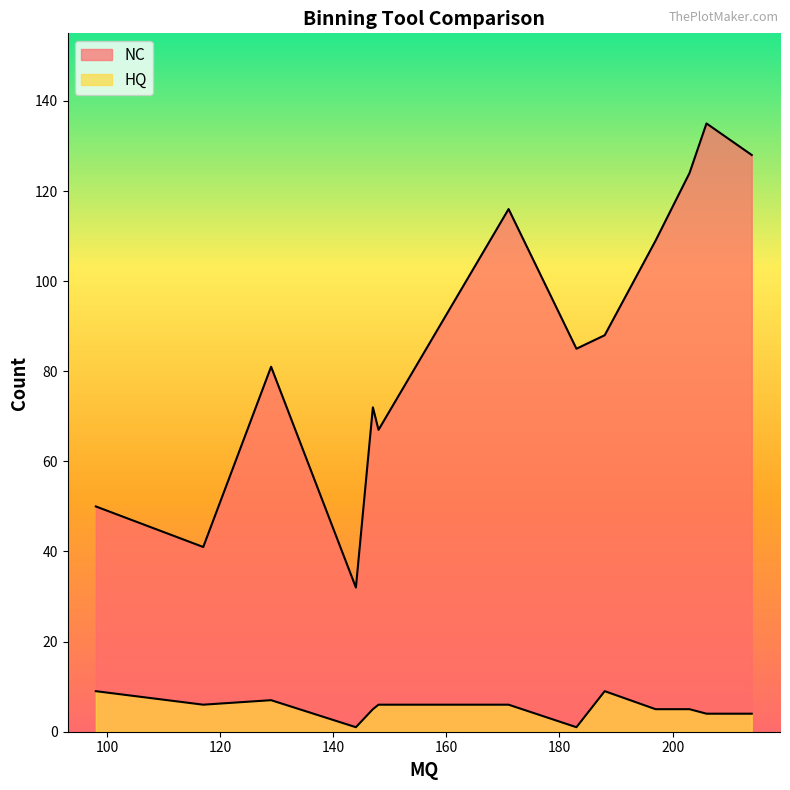

True or false: HQ and NC intersect in this chart.

False